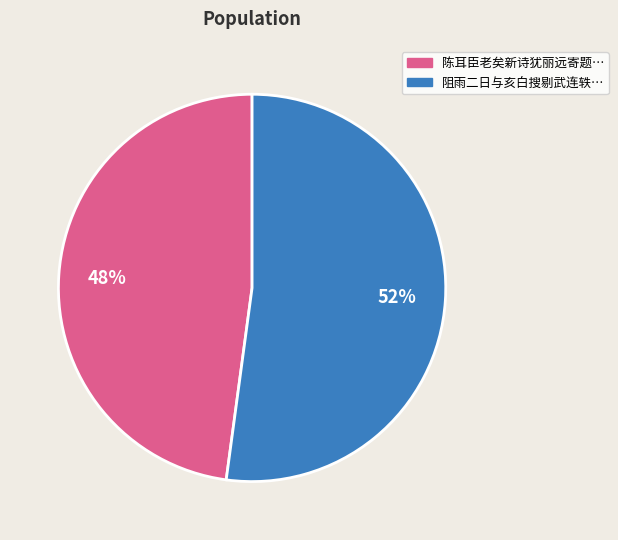

Is there a majority slice in this chart?

Yes